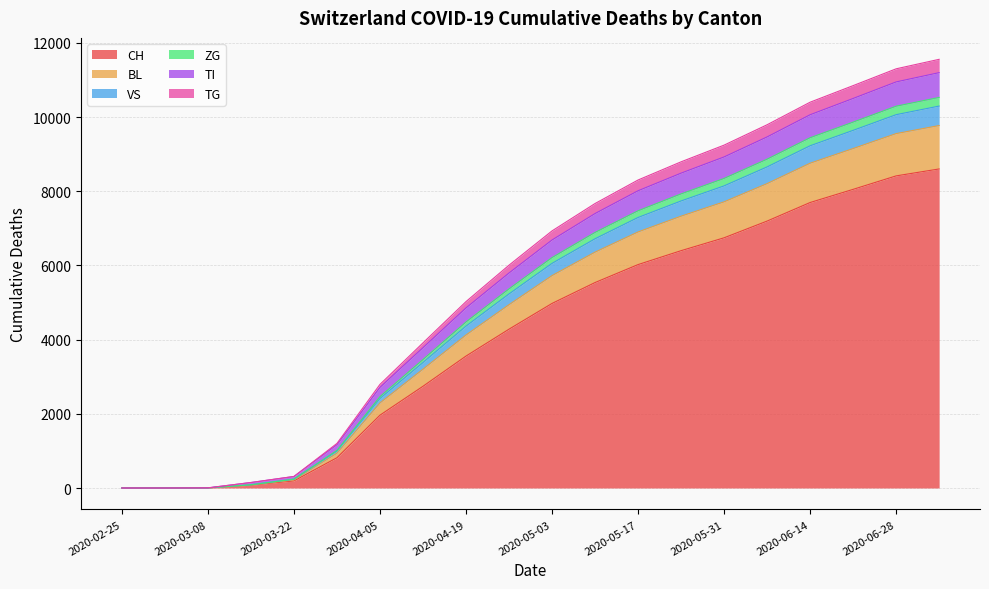

What is the highest value of the CH series?

8600